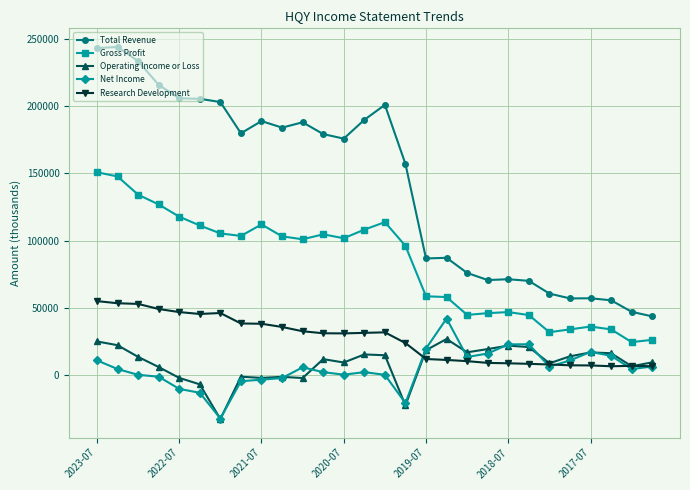

What is the value of the Operating Income or Loss point at the 20th from the left?

19000